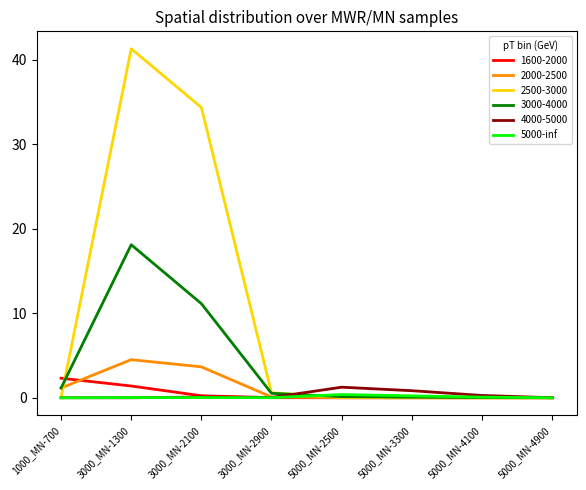

Which category has the highest value across all series?

3000_MN-1300